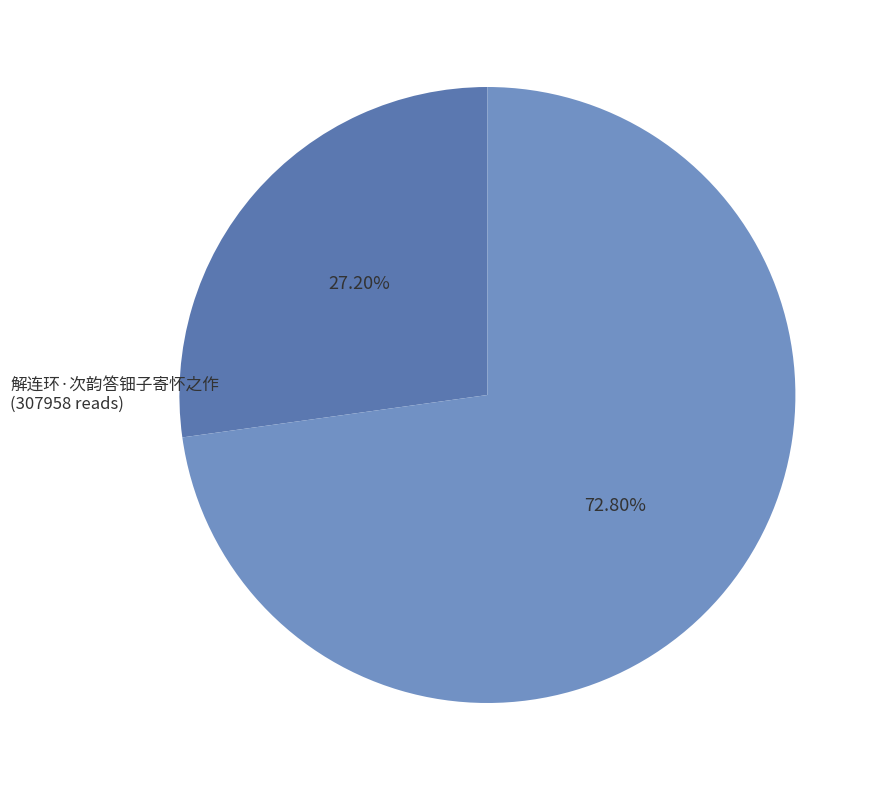

How many slices are in this pie chart?

2